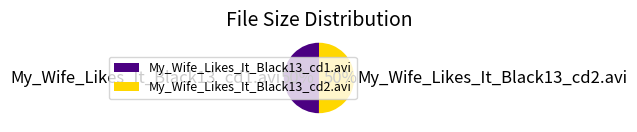

What is the ratio of the value at My_Wife_Likes_It_Black13_cd2.avi to the value at My_Wife_Likes_It_Black13_cd1.avi?

1.0